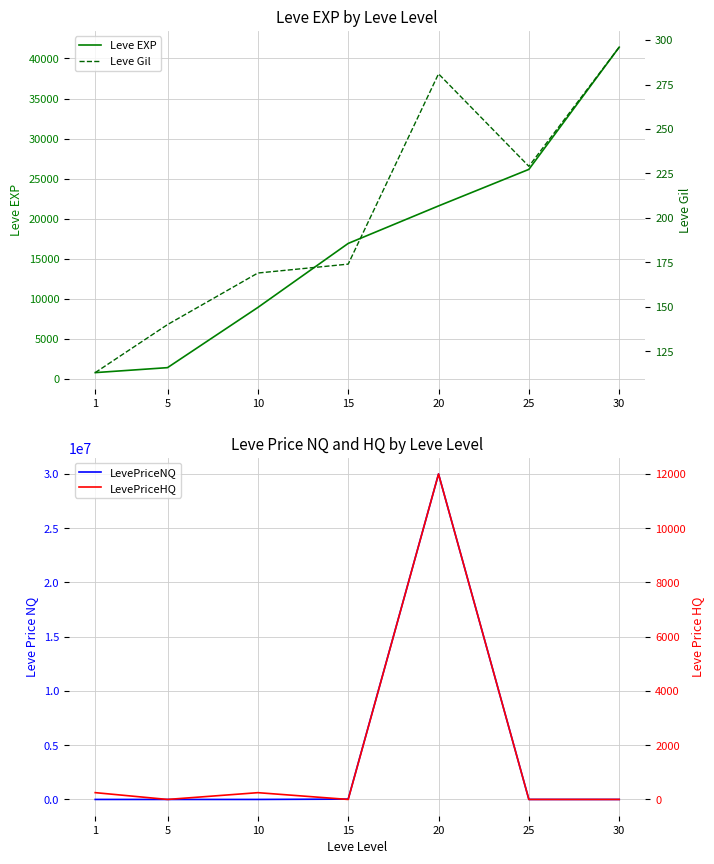

Reading left to right, transcribe all the data shown in this chart.

Leve EXP: 800.0	1420.0	8930.0	16920.0	21600.0	26160.0	41410.0
LevePriceNQ: 250.0	389.0	387.5	31166.7	30000216.0	1792.6	668.4
Leve Gil: 113.0	140.0	169.0	174.0	281.0	229.0	296.0
LevePriceHQ: 251.0	0.0	250.0	0.0	12000.0	0.0	0.0